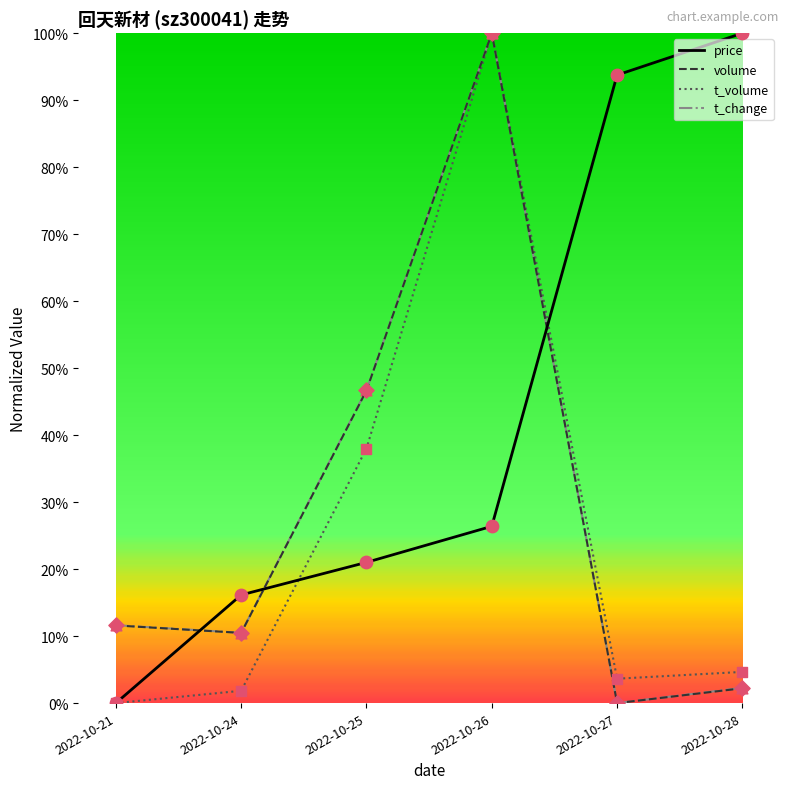

What is the total value across all series at 2022-10-27?

97.4